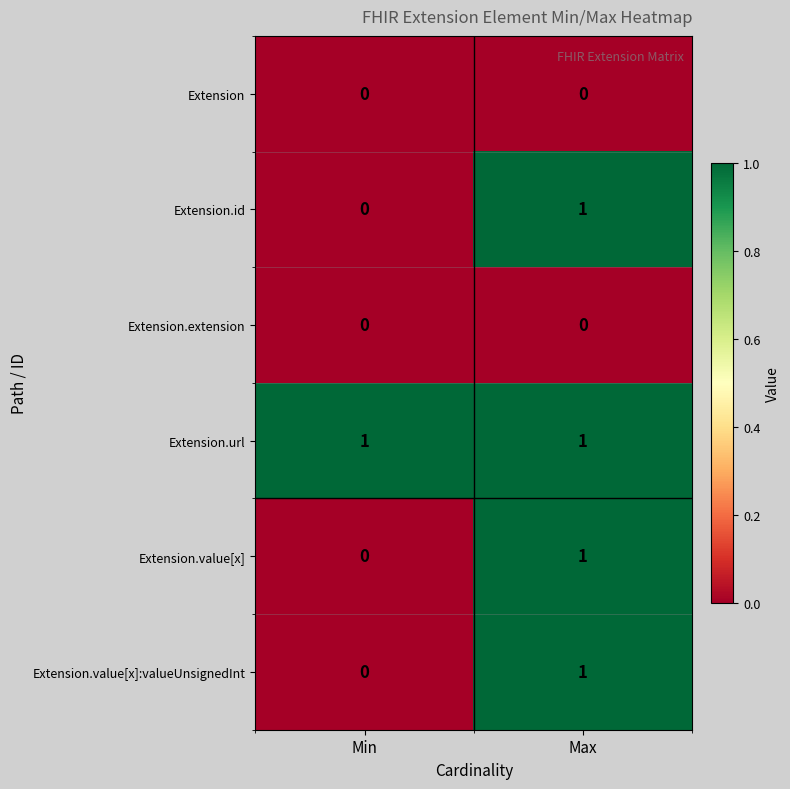

Where is Extension.value[x] nearest to the value 0?

Min